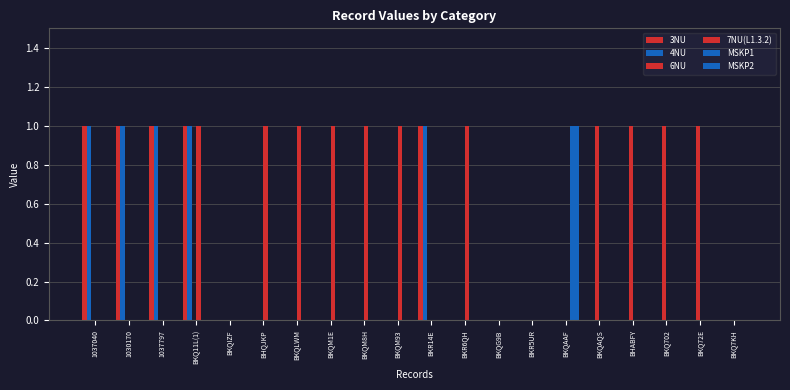

Count the number of categories in the chart.

20